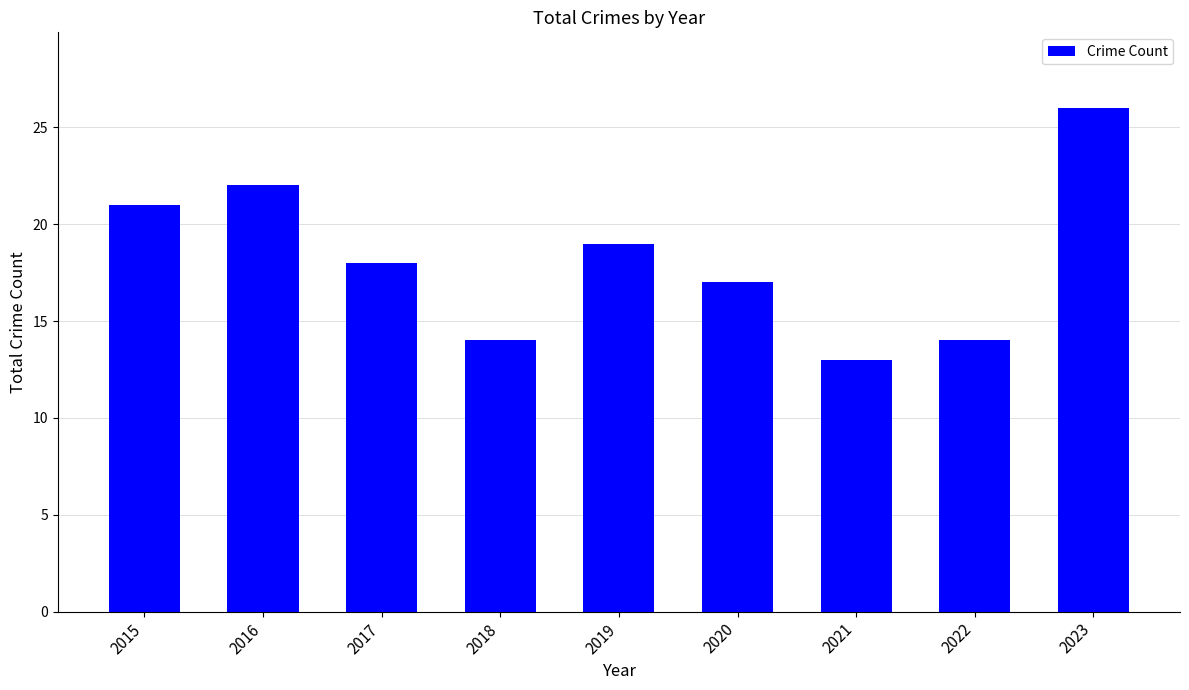

How many data points are less than 18?

4